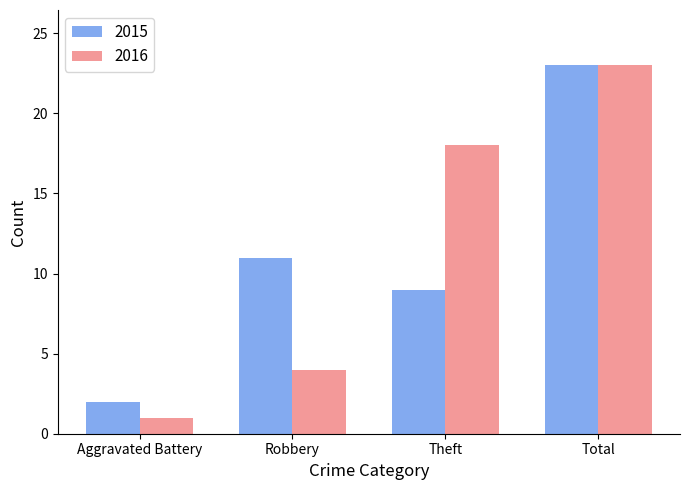

What is the difference between the highest and lowest values at Theft?

9